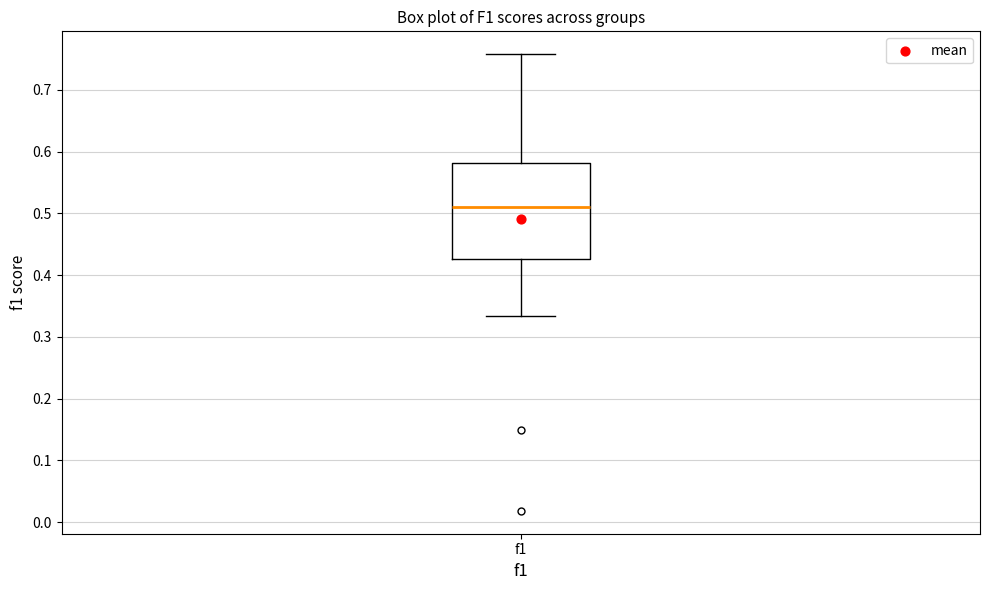

Where is the lower edge of the box for f1 on the y-axis? The values are not printed on the chart, so give them approximately, as read against the axis.

0.43